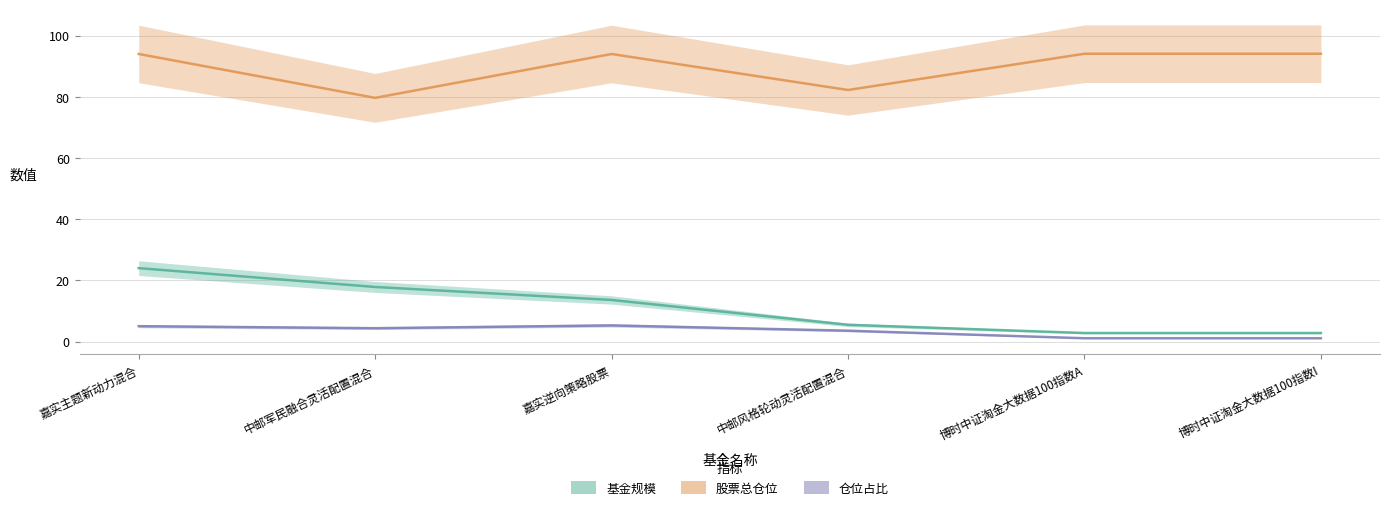

True or false: 仓位占比 and 基金规模 cross at least once.

False